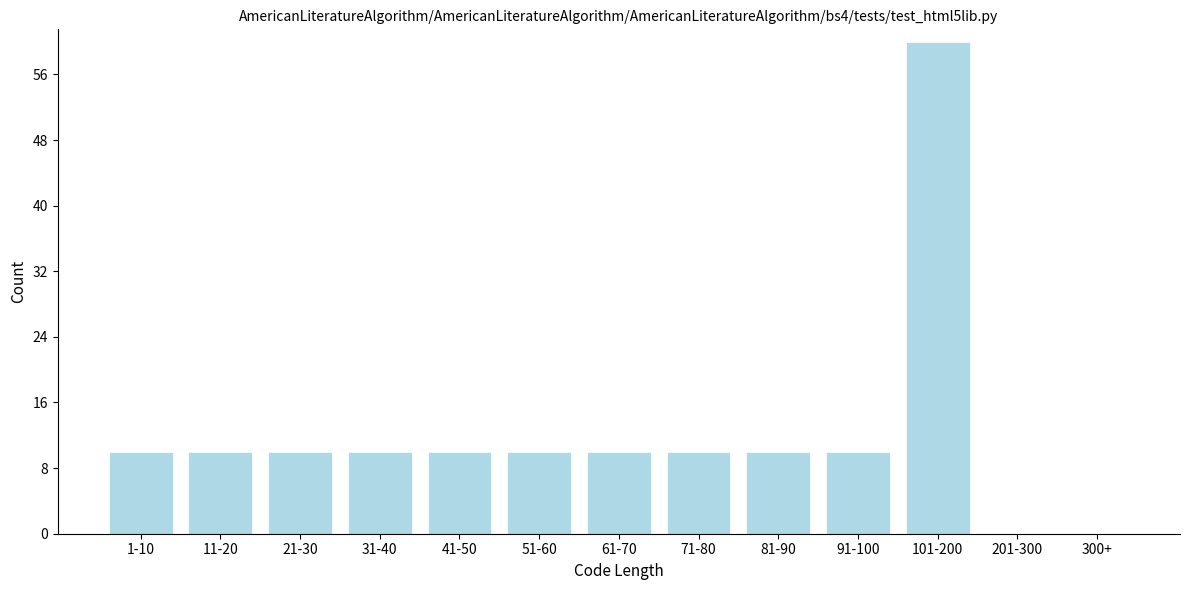

Reading left to right, list all the values displayed in this chart.

1-10=10	11-20=10	21-30=10	31-40=10	41-50=10	51-60=10	61-70=10	71-80=10	81-90=10	91-100=10	101-200=60	201-300=0	300+=0